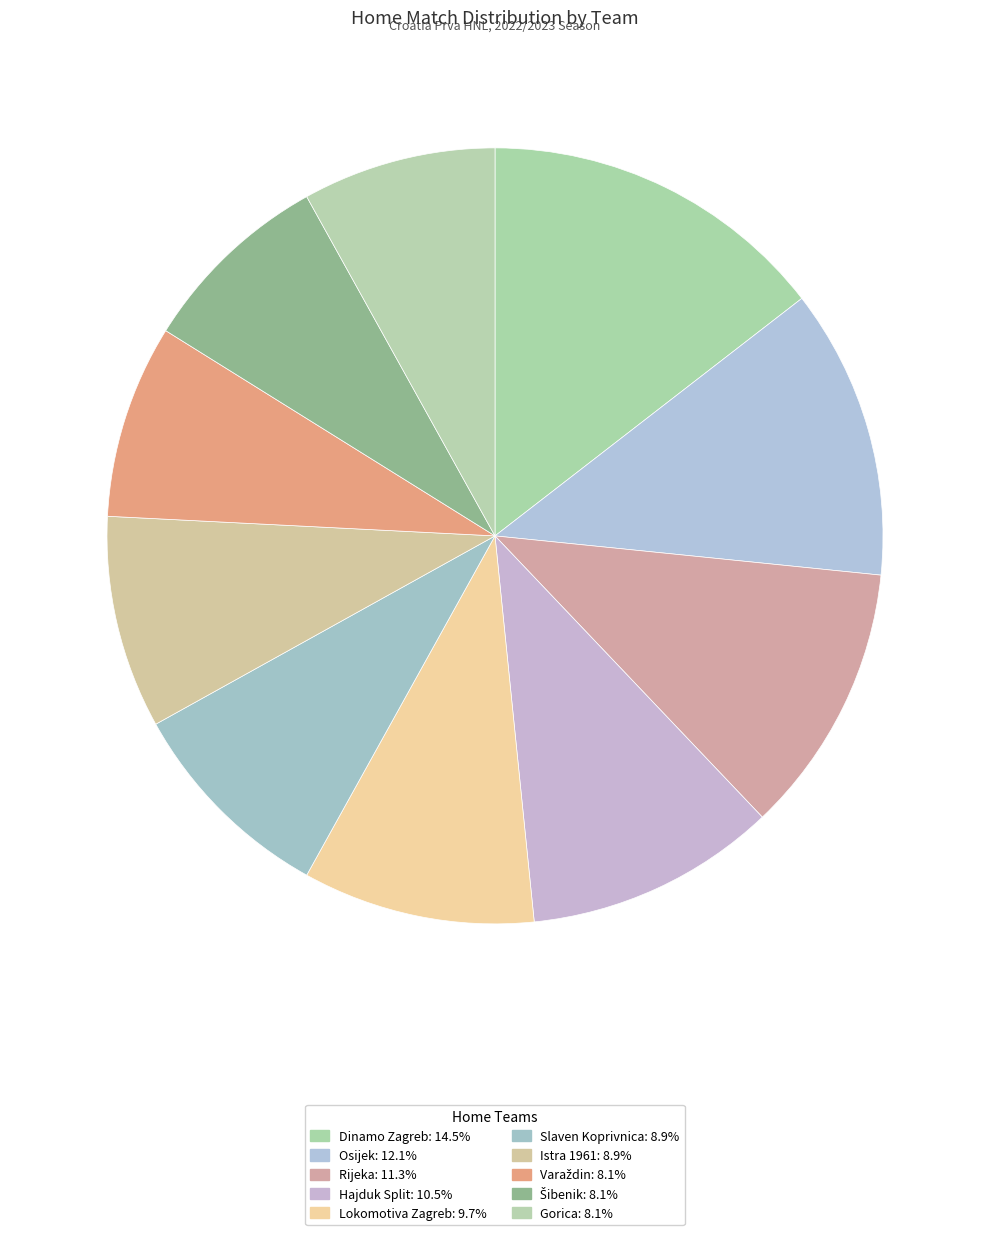

To the nearest percent, what is the difference between the largest and smallest slice percentages?

6%